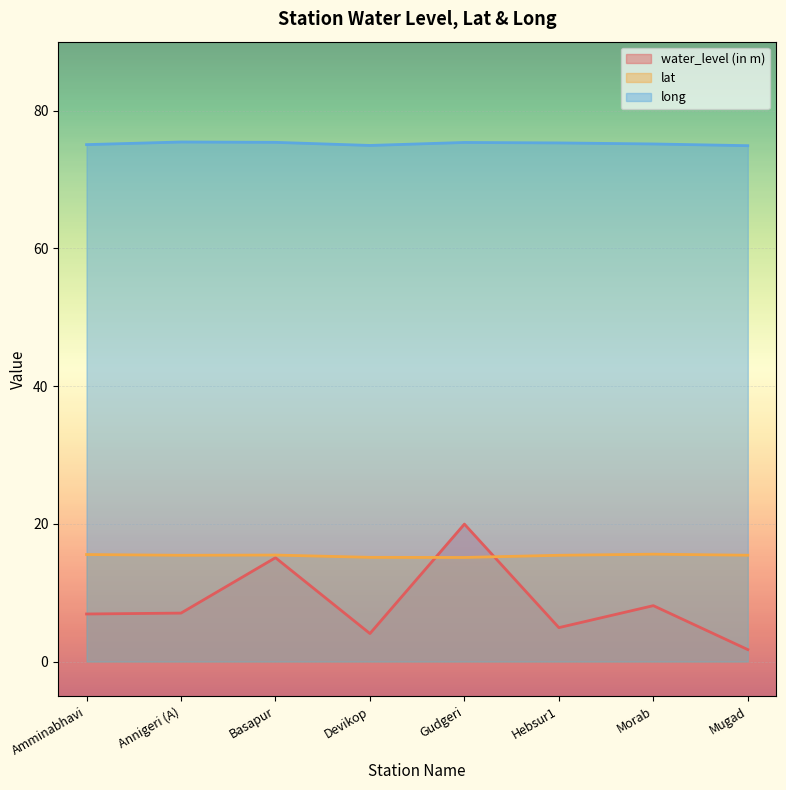

In long, how many points are higher than both neighbors (excluding endpoints)?

2